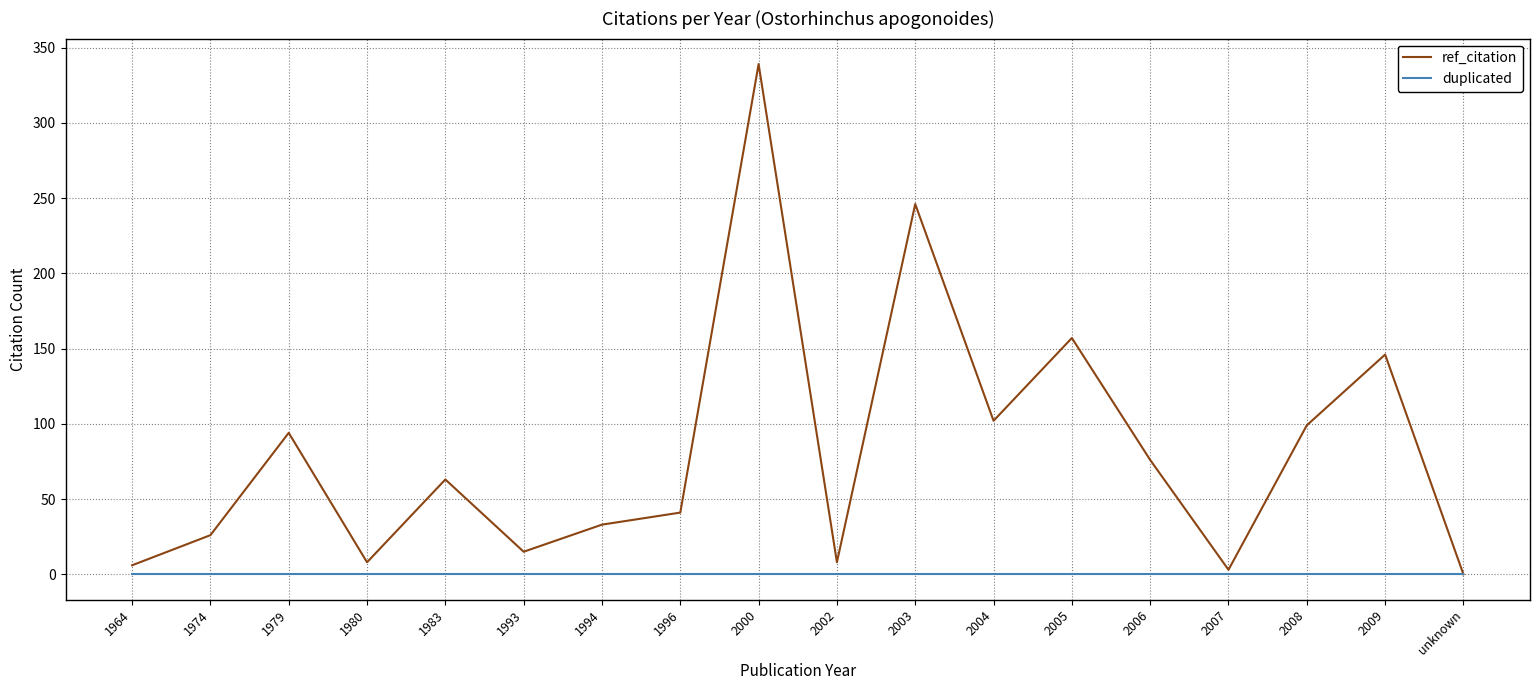

How many distinct data groups are displayed?

2